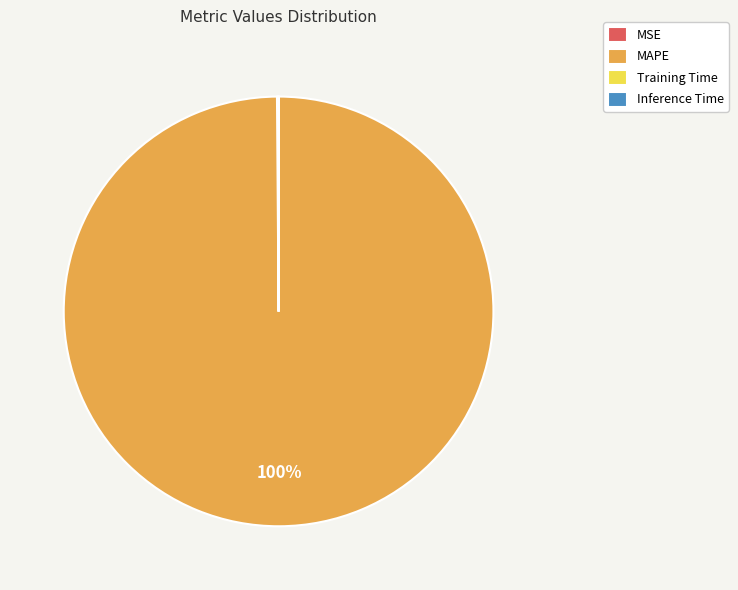

The MAPE slice represents 100% of the pie. True or false?

True